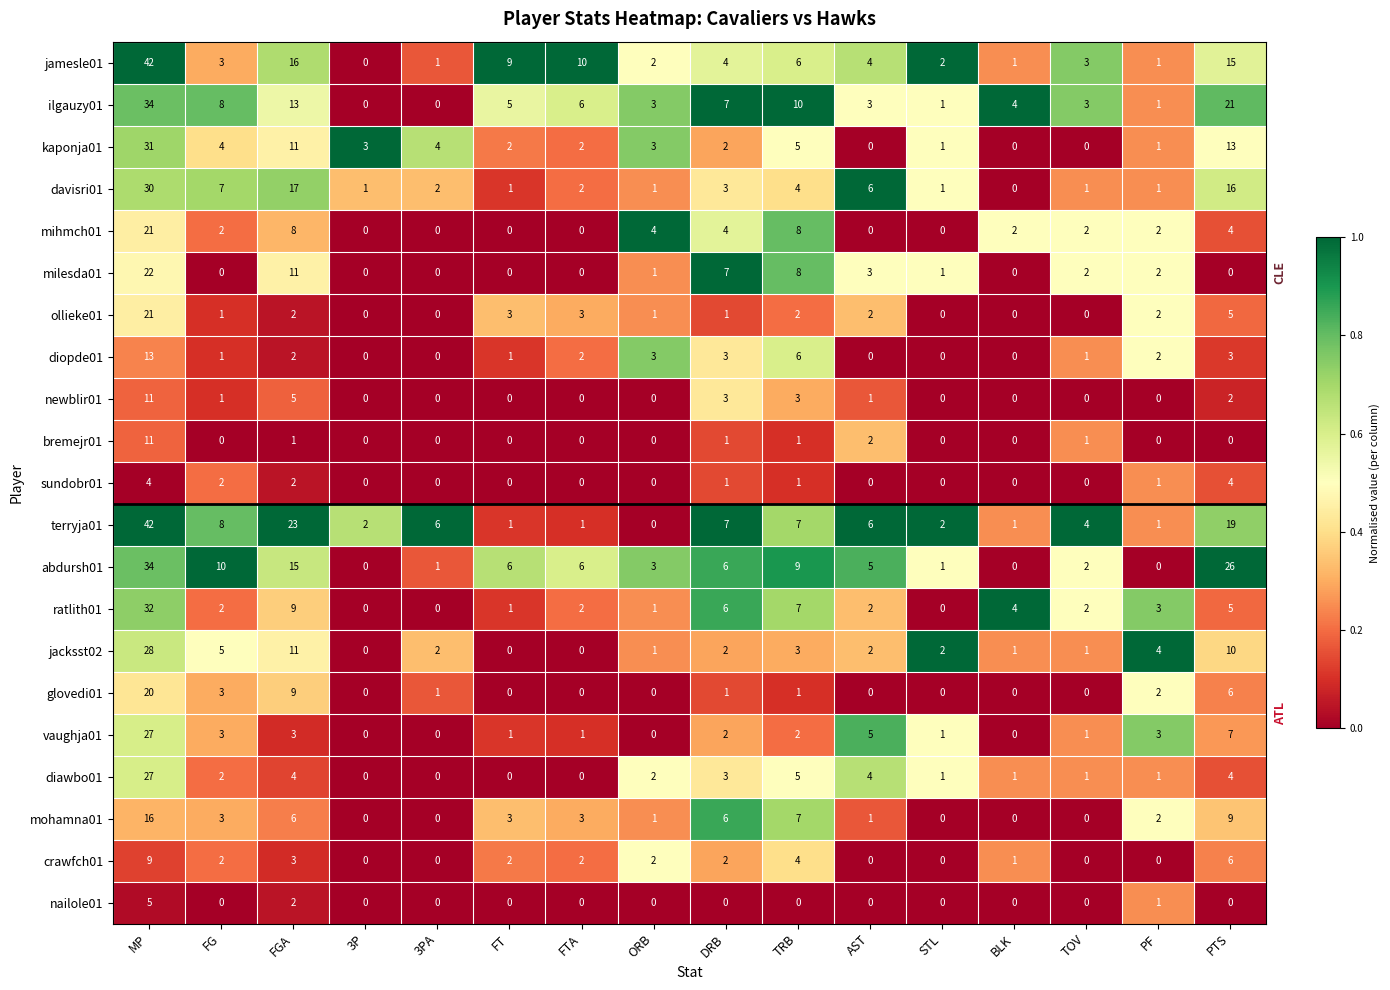

How many data points in davisri01 are less than 2?

7